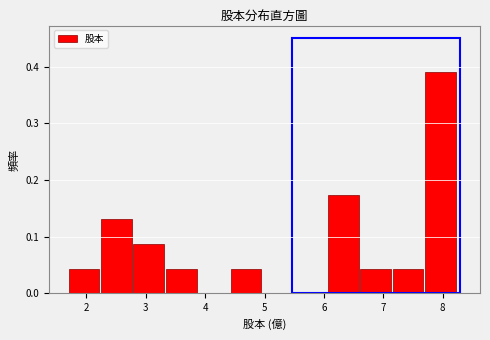

What is the height of the bar covering 7.2 to 7.7 on the x-axis? Neither the bar edges nor the heights are printed on the chart, so give them approximately, as read against the axes.

0.04